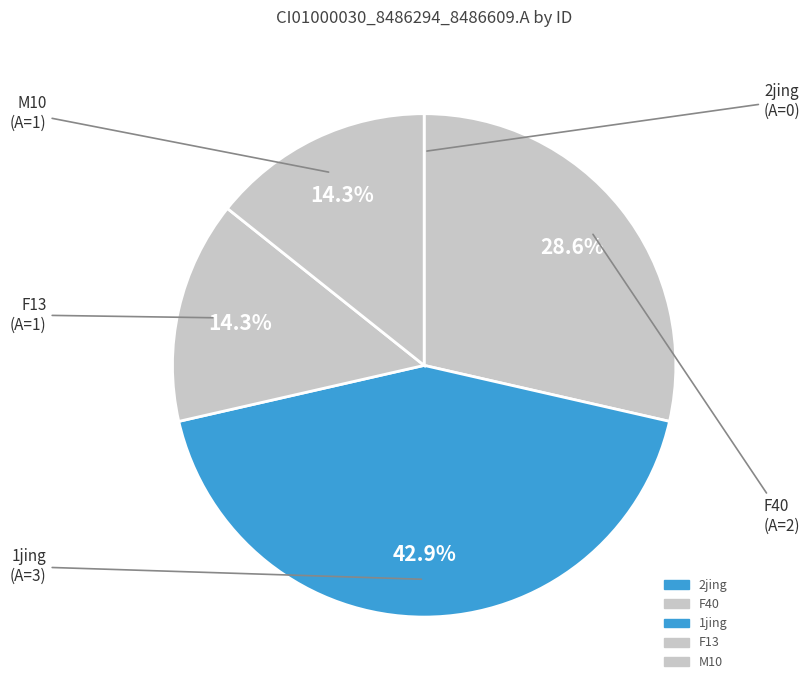

How much of the chart is everything except 1jing (A=3)?

57.1%